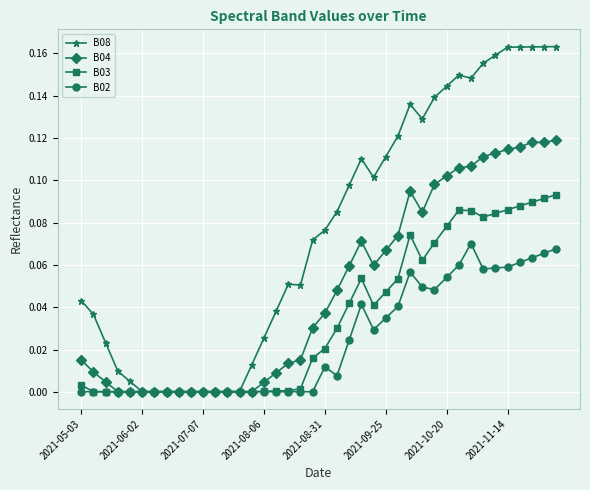

Which series has the widest spread of values?

B08